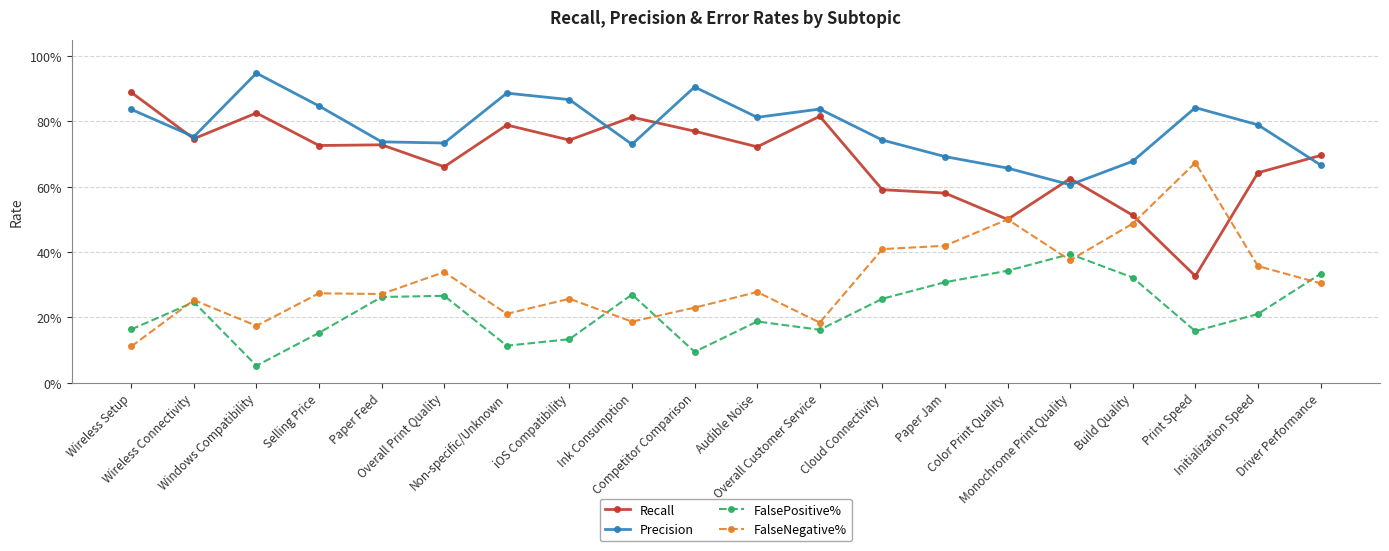

What are all the series names shown in the legend?

Recall, Precision, FalsePositive%, FalseNegative%